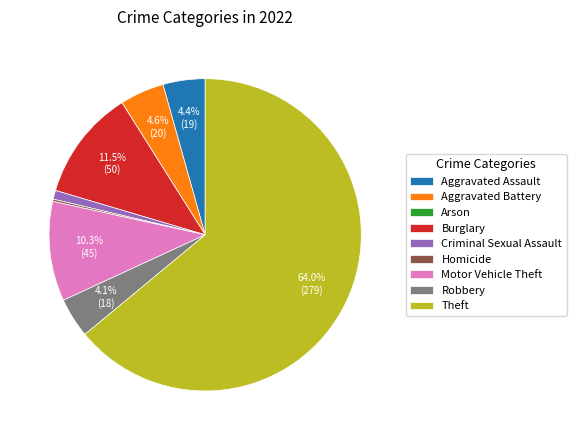

To the nearest percent, what is the combined percentage of Theft and Motor Vehicle Theft?

74%